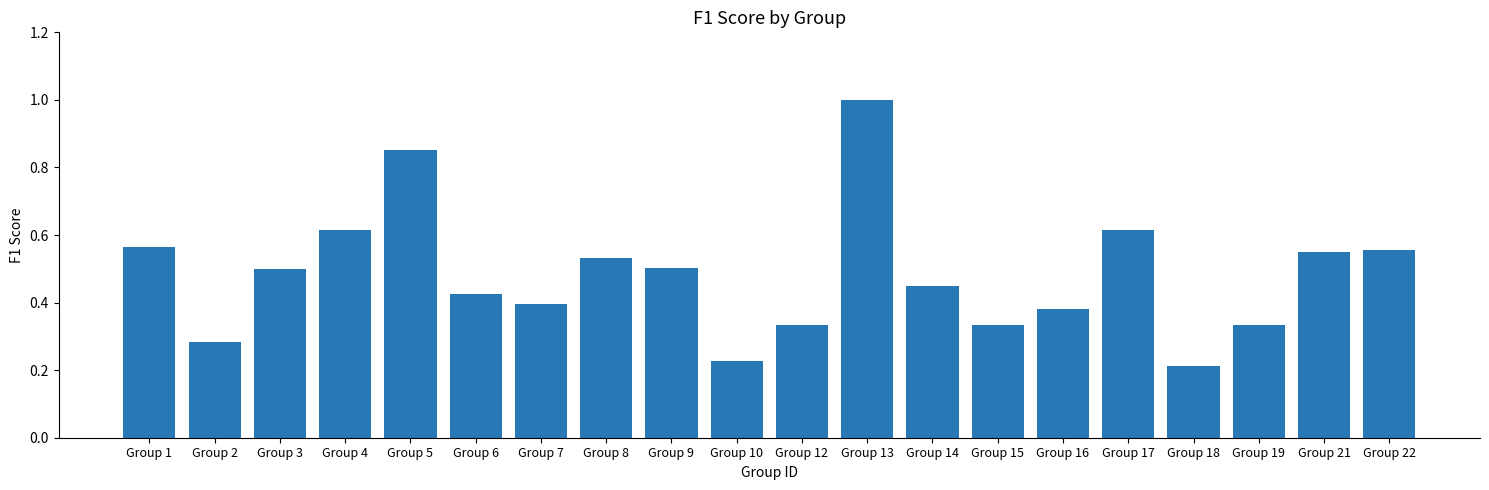

At which category does the chart reach its minimum across all series?

Group 18